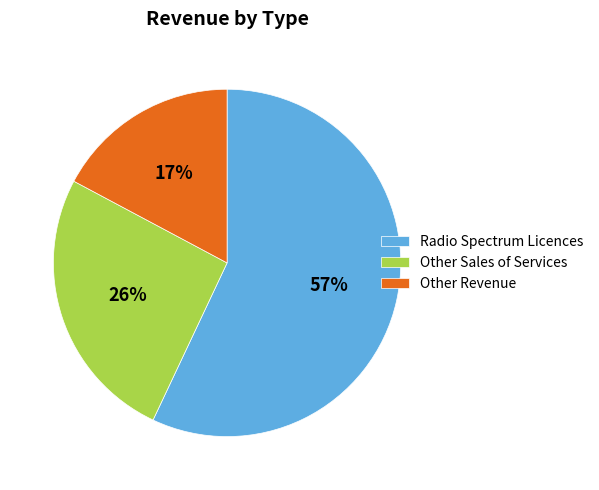

Which slice is the smallest?

Other Revenue